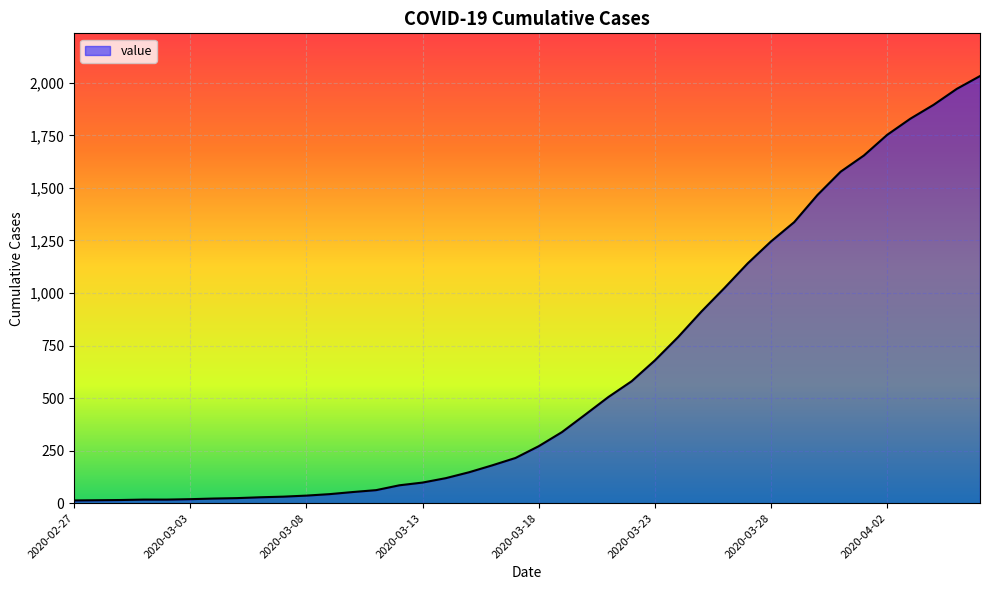

What is the maximum value shown in the chart?

2032